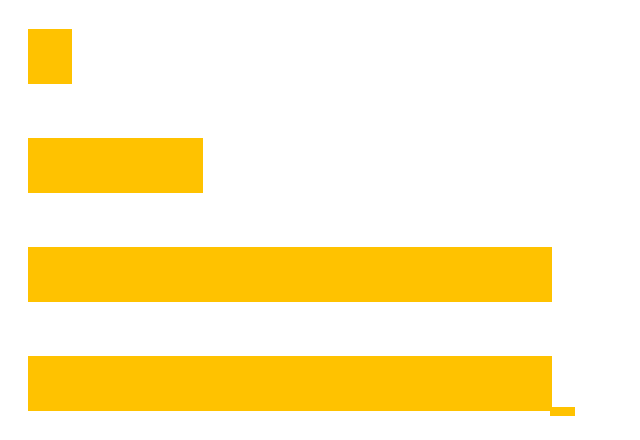

What is the change in value from 0 to 2?

+11